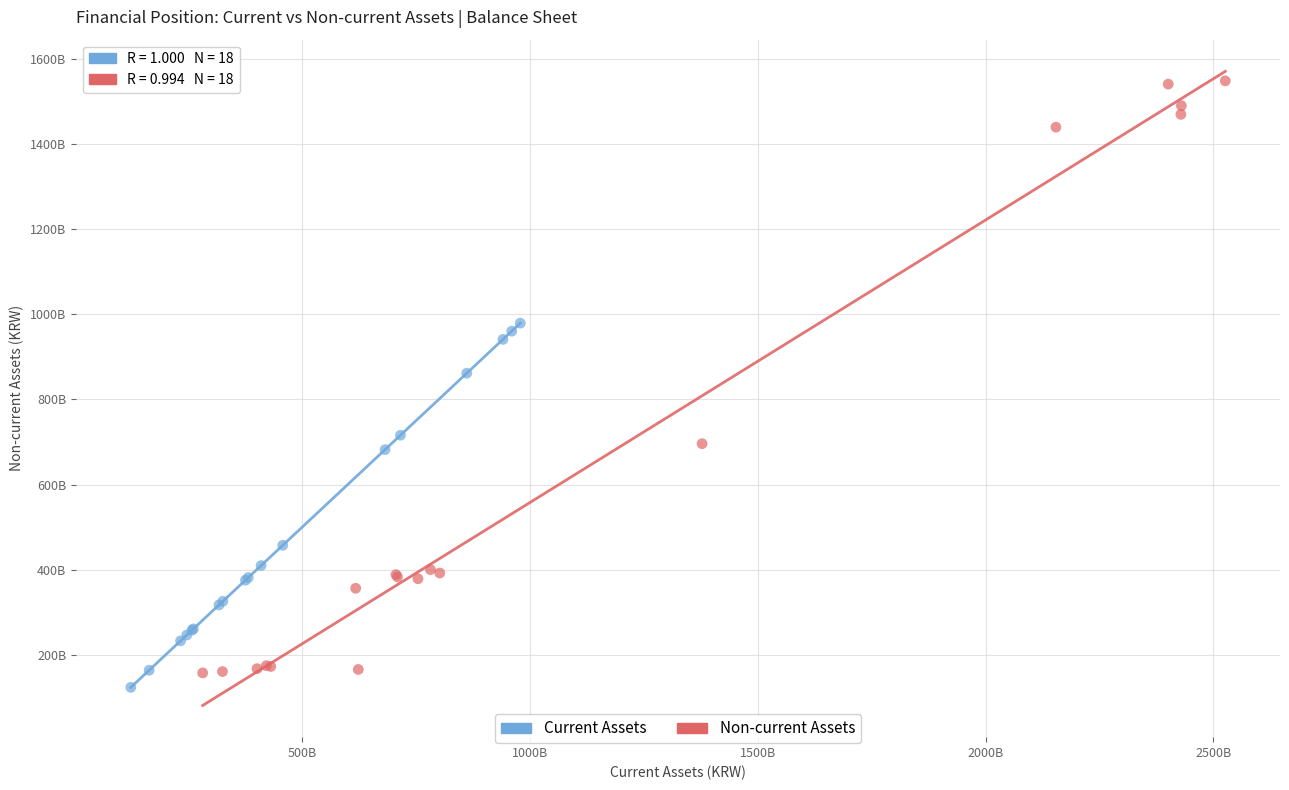

Which series contains the lowest Y value?

Current Assets